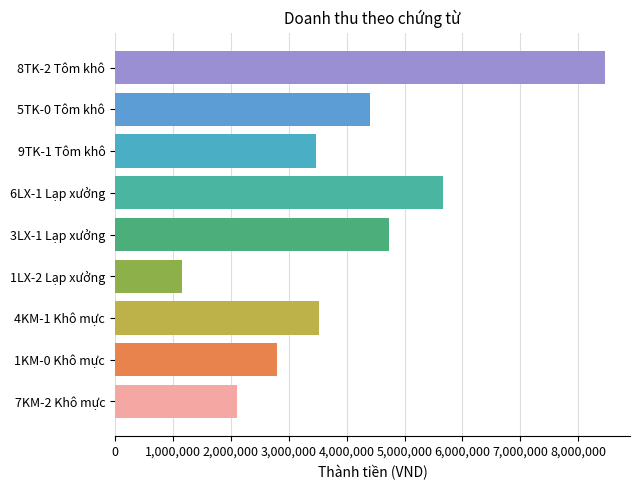

What is the difference between the maximum and second lowest values?

6358000